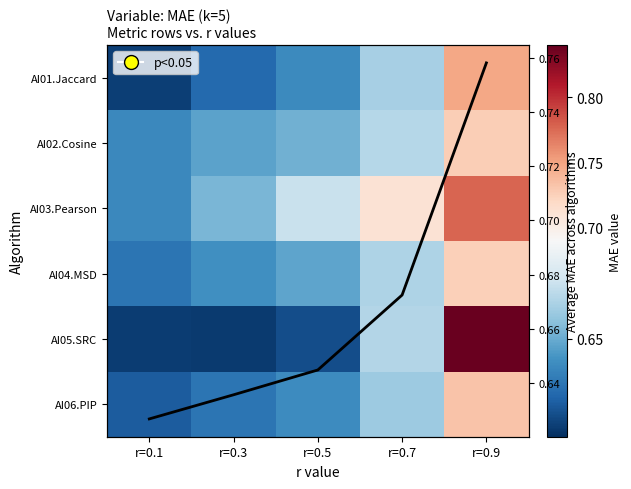

At which label is AI04.MSD closest to 0?

r=0.1